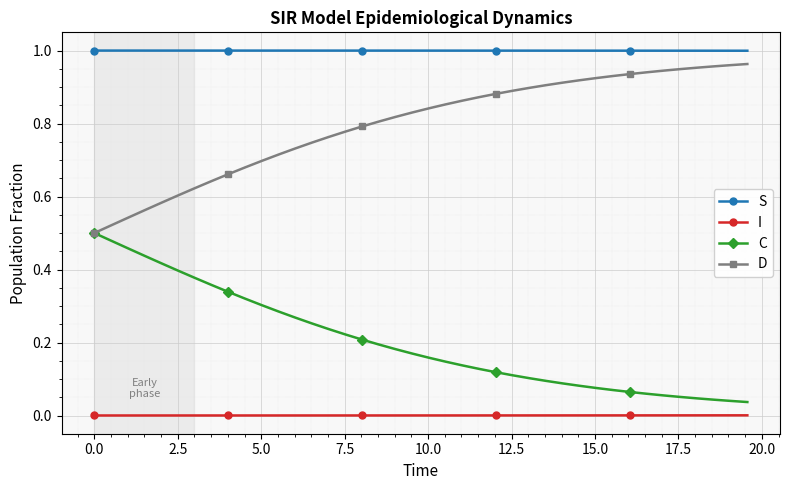

True or false: S and C intersect in this chart.

False